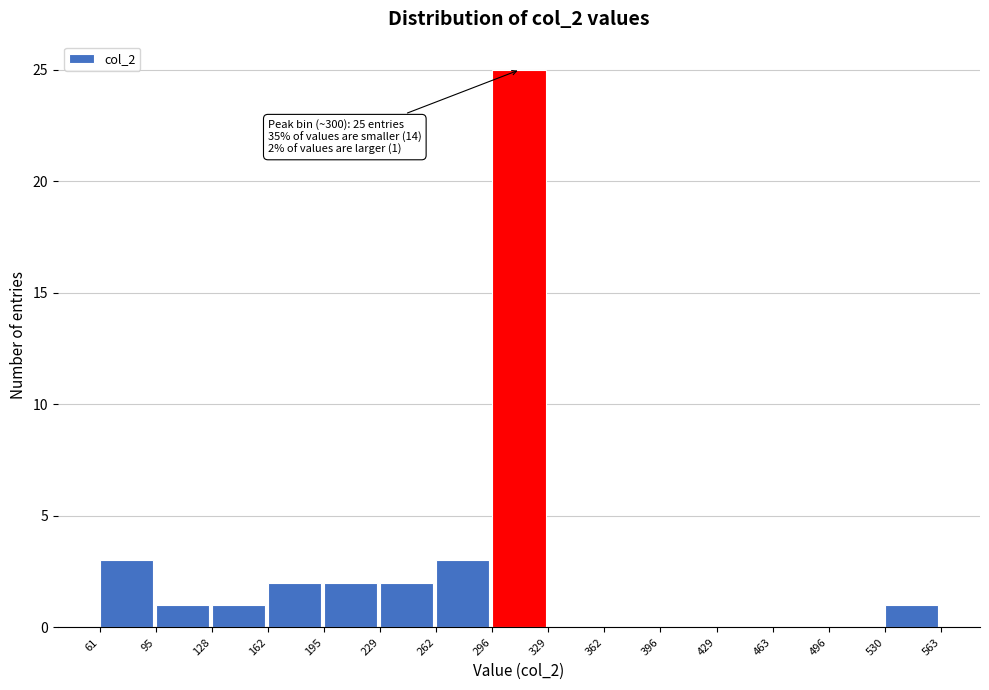

Which range on the x-axis has the tallest bar?

296 to 329